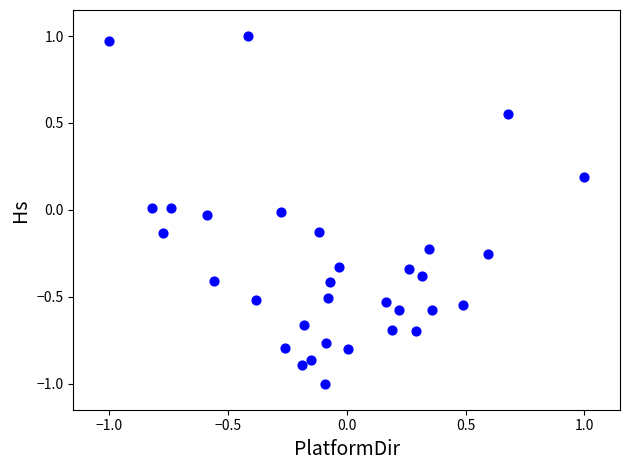

What is the range of X values (max minus min)?

2.0